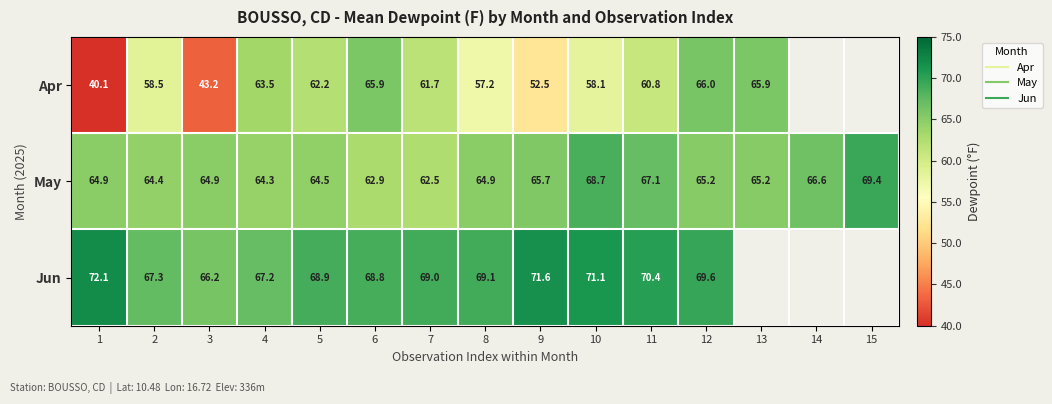

List the series in order of their overall mean, lowest first.

Apr, May, Jun